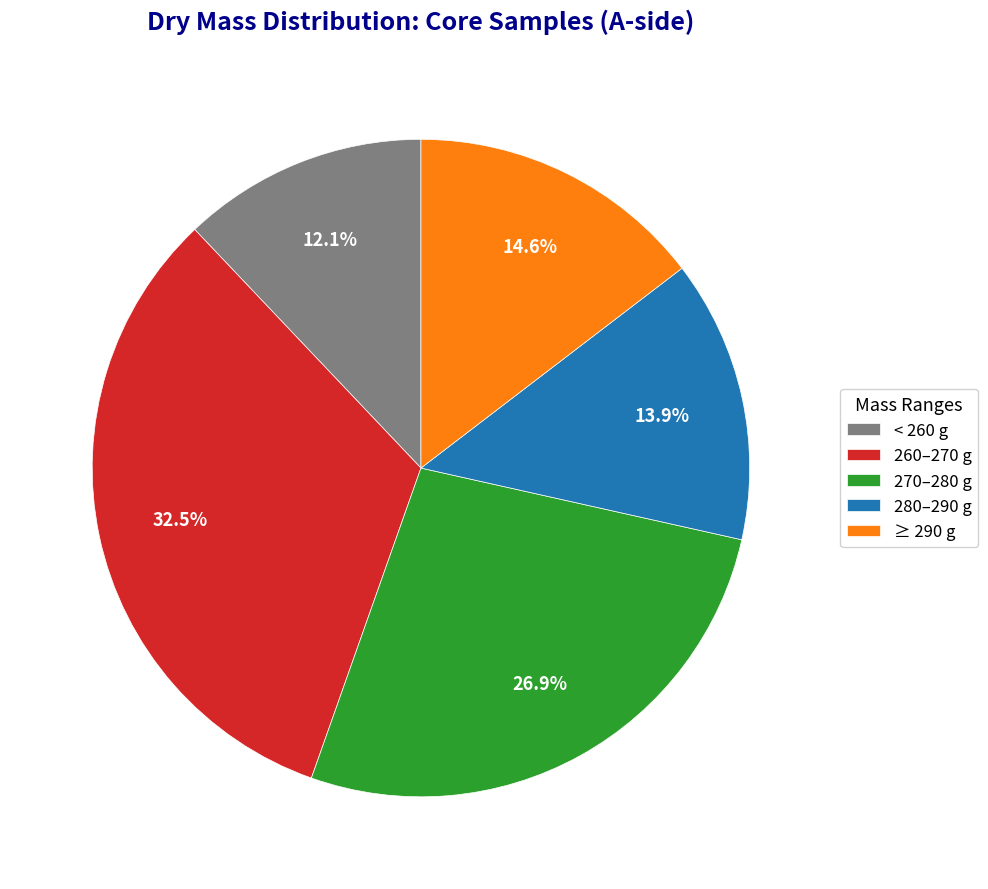

How many segments does this pie chart have?

5